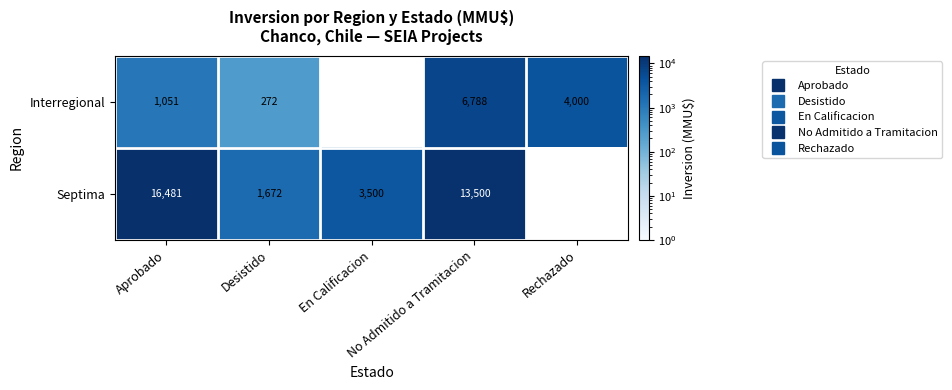

Is the value of Septima at Desistido greater than the value of Interregional at Rechazado?

No